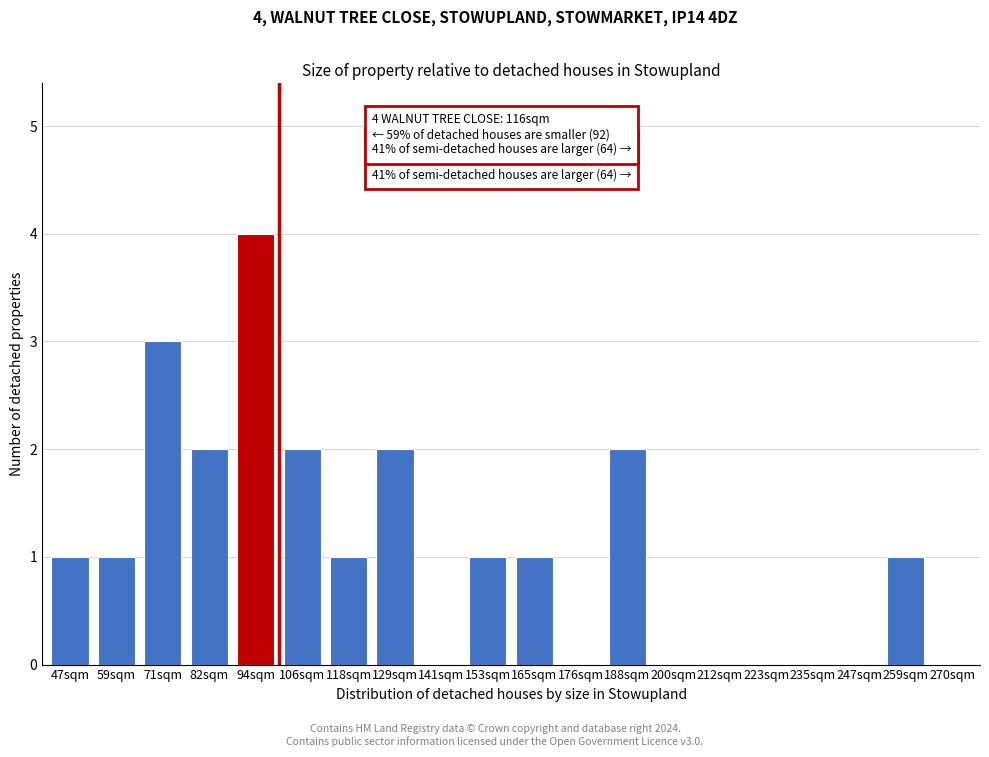

Reading left to right, transcribe all the data shown in this chart.

47sqm=1	59sqm=1	71sqm=3	82sqm=2	94sqm=4	106sqm=2	118sqm=1	129sqm=2	141sqm=0	153sqm=1	165sqm=1	176sqm=0	188sqm=2	200sqm=0	212sqm=0	223sqm=0	235sqm=0	247sqm=0	259sqm=1	270sqm=0